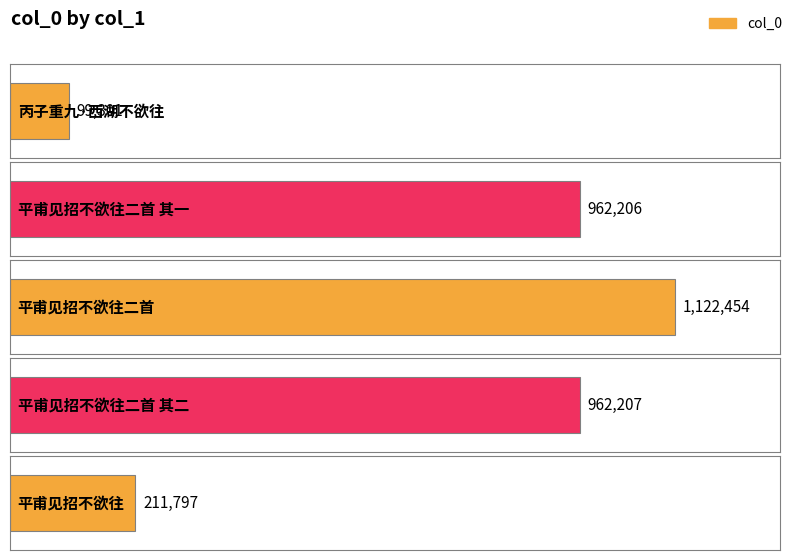

What is the minimum value shown in the chart?

99301